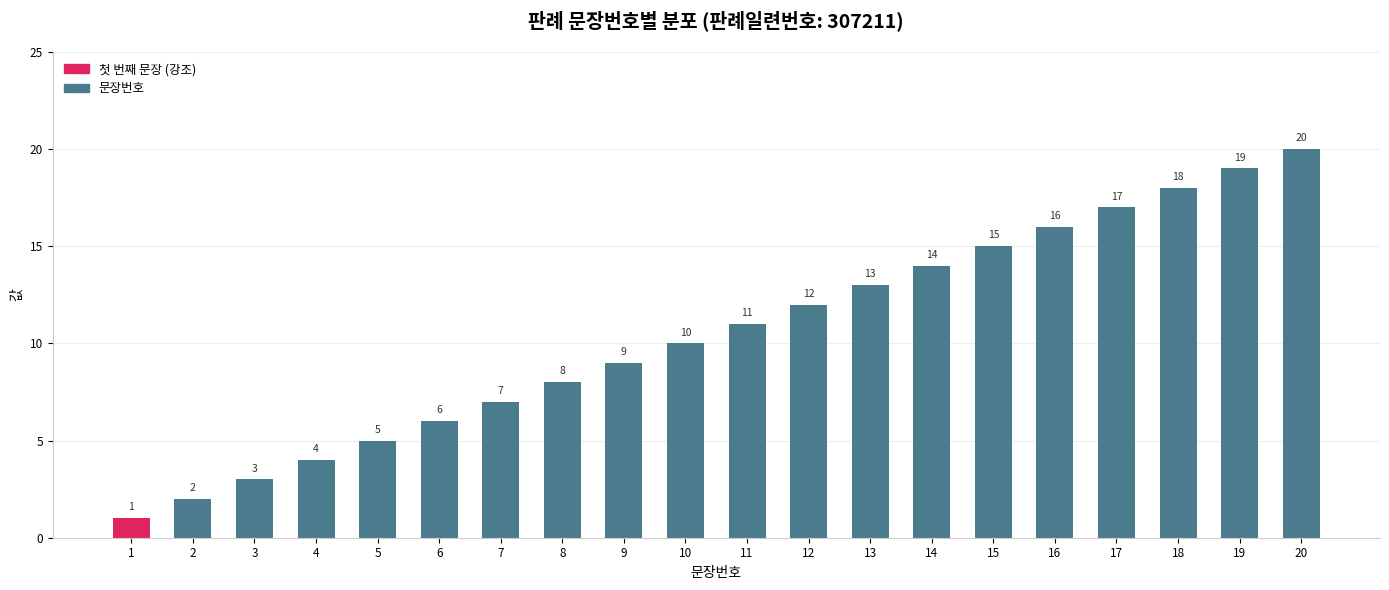

Reading left to right, list all the values displayed in this chart.

1=1	2=2	3=3	4=4	5=5	6=6	7=7	8=8	9=9	10=10	11=11	12=12	13=13	14=14	15=15	16=16	17=17	18=18	19=19	20=20